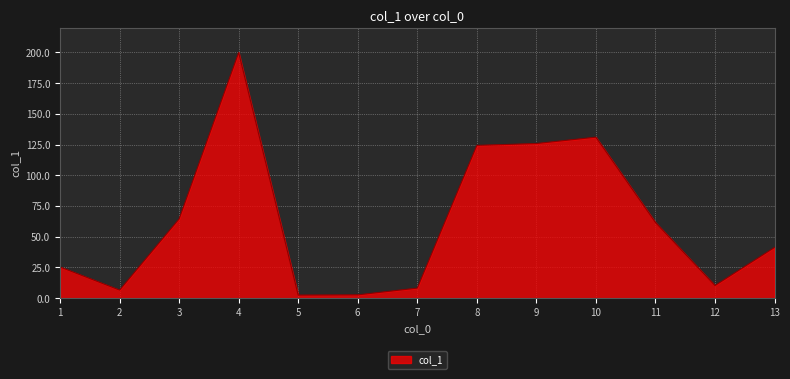

The chart shows a value of 2.7 at 6. True or false?

True